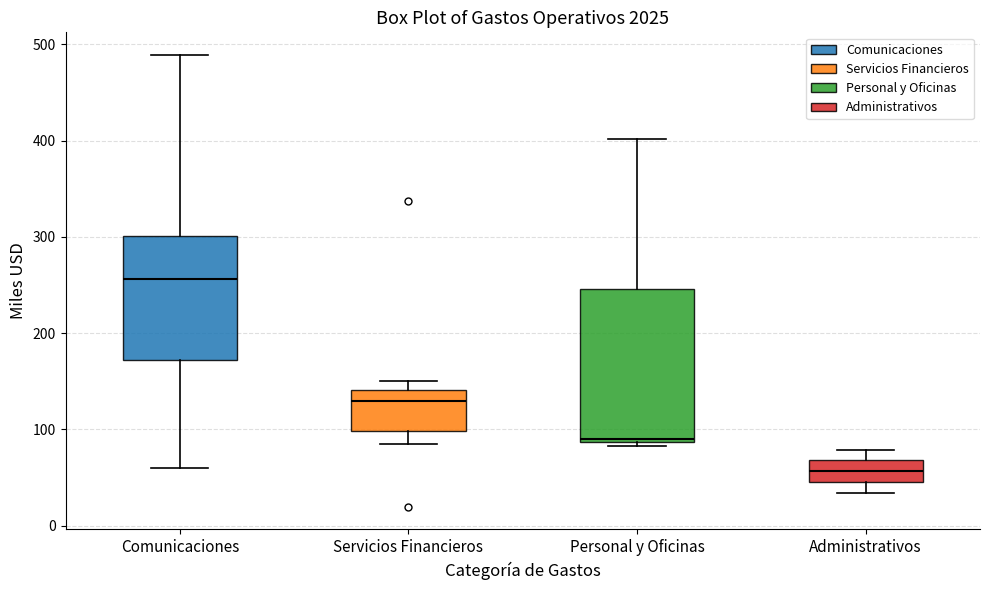

Where does the median line of the box for Administrativos sit on the y-axis? The values are not printed on the chart, so give them approximately, as read against the axis.

60